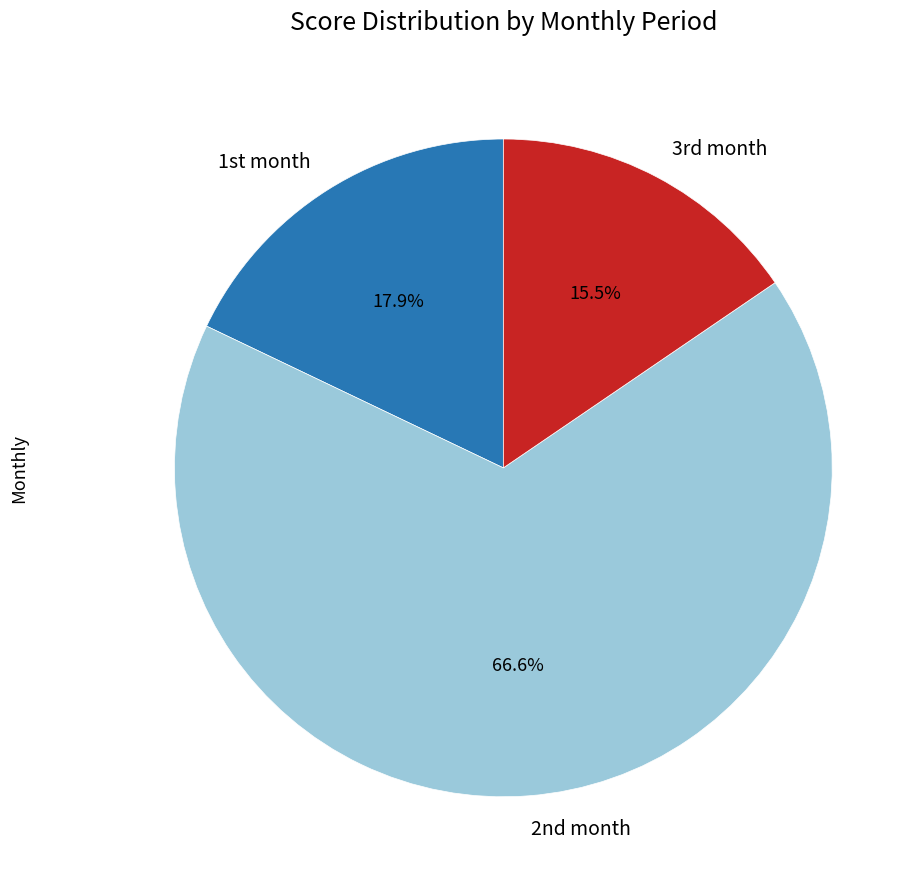

How many segments does this pie chart have?

3